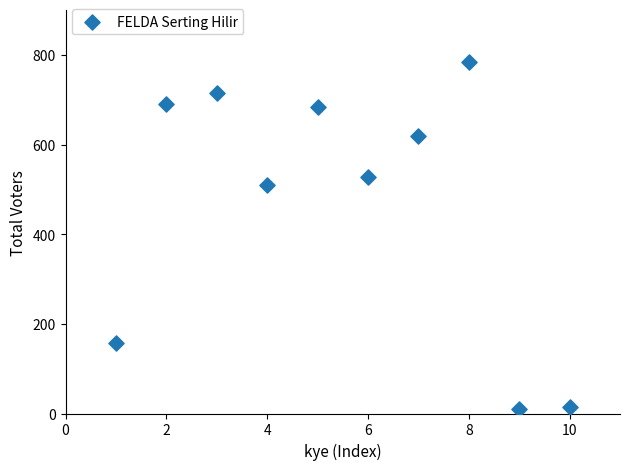

What Y value in the scatter plot is closest to 396?

510